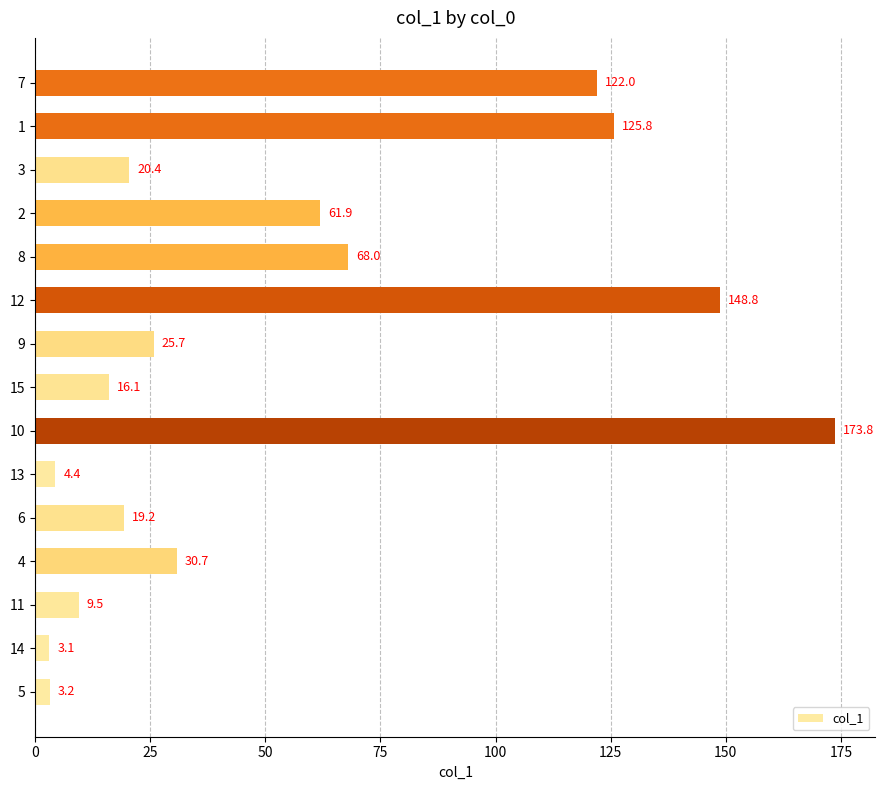

How many values exceed 25?

8